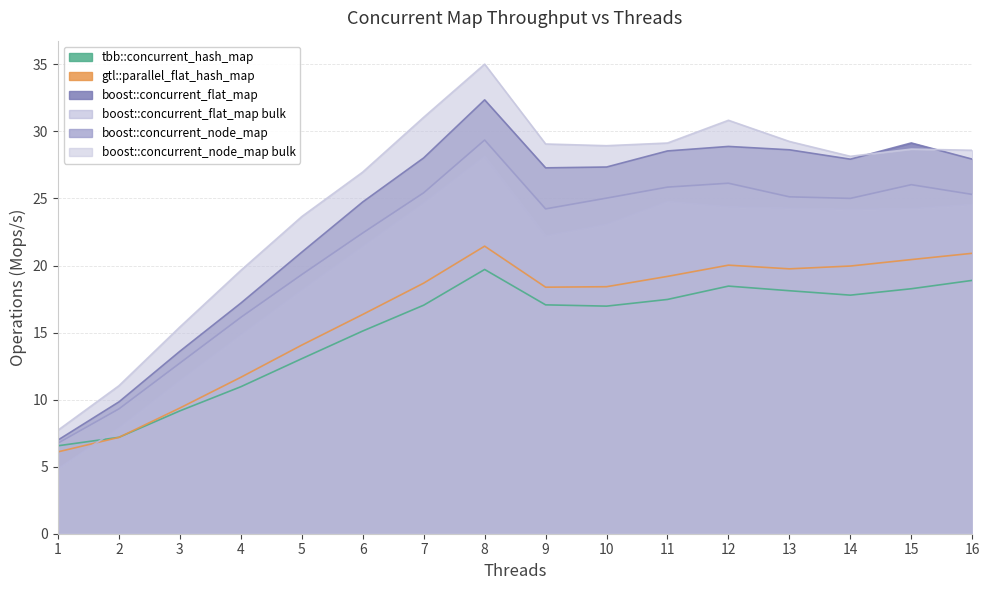

What is the total value across all series at 3?

71.7